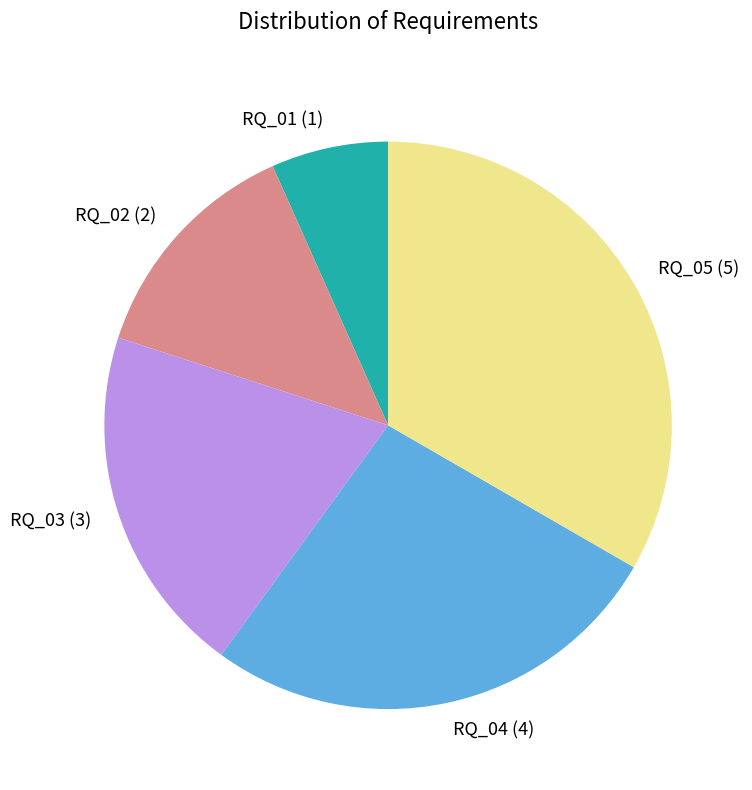

Rank the categories by value from lowest to highest.

RQ_01, RQ_02, RQ_03, RQ_04, RQ_05